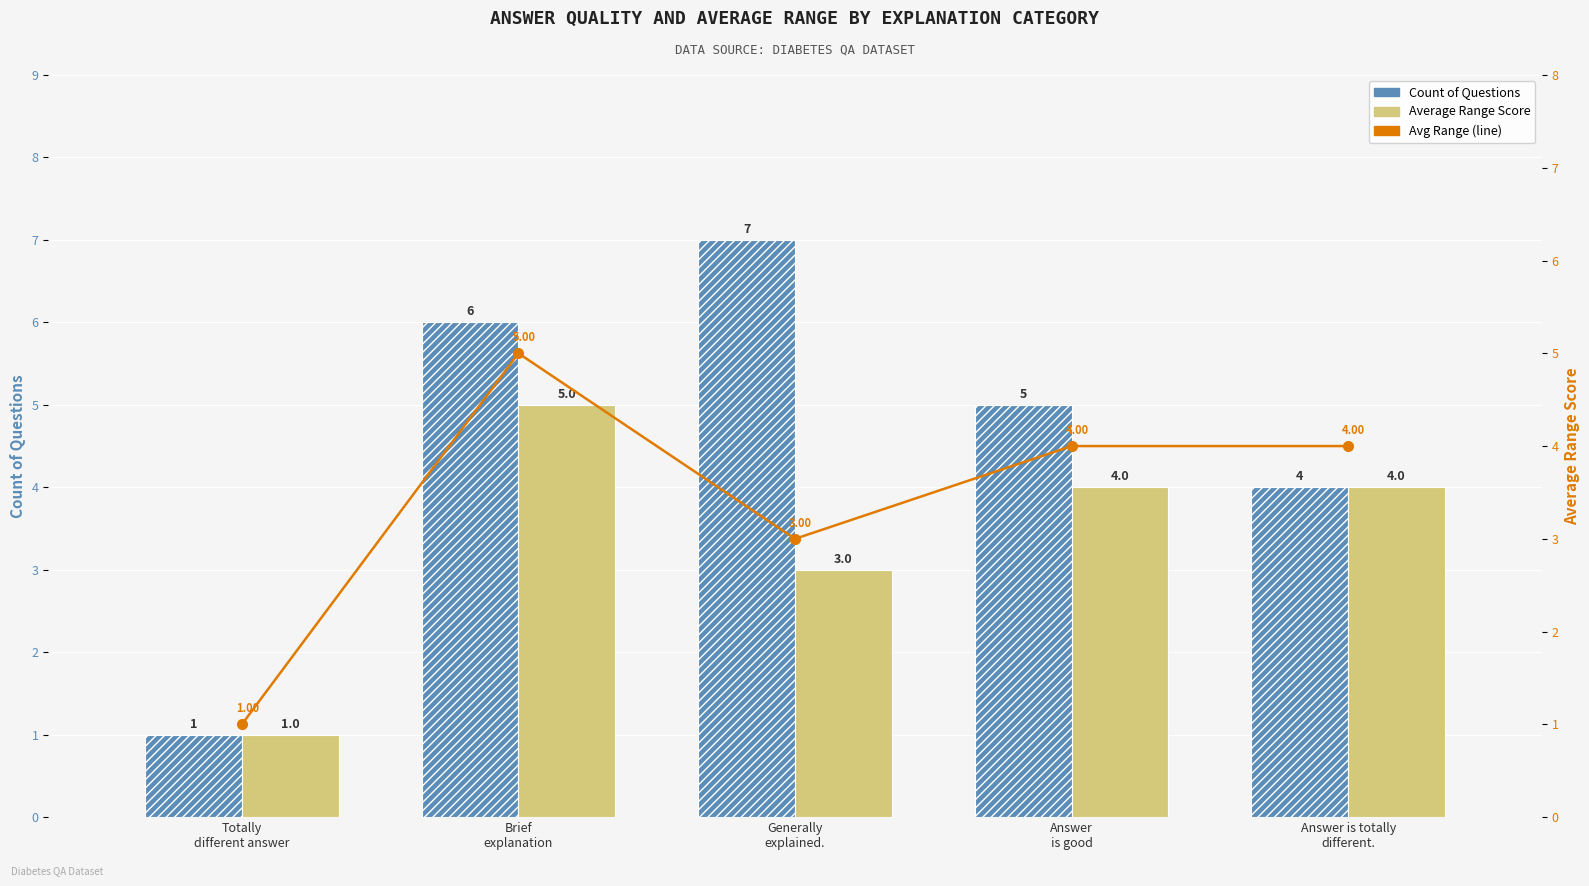

What is the value of the Count of Questions bar at the 5th from the left?

4